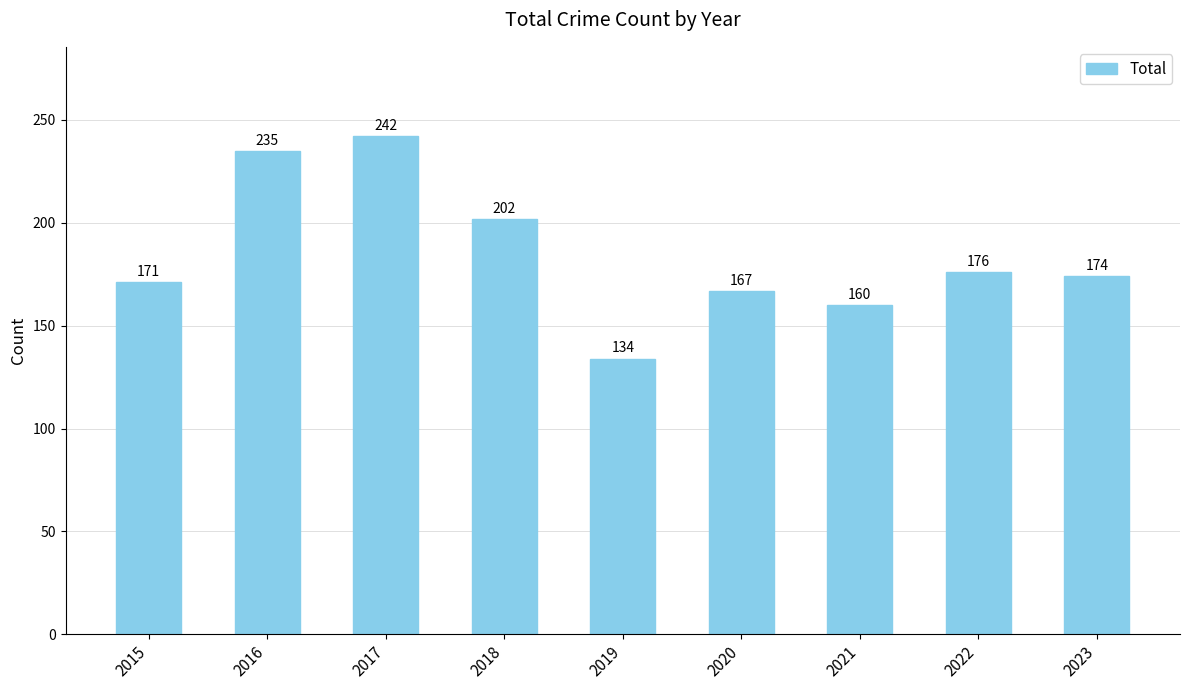

List the labels in order of value, largest first.

2017, 2016, 2018, 2022, 2023, 2015, 2020, 2021, 2019